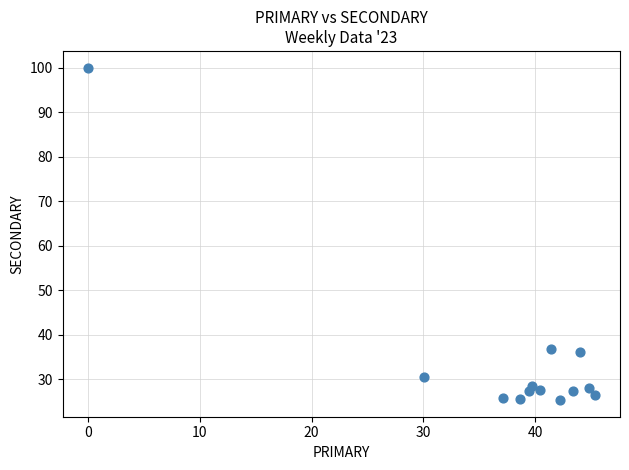

What is the range of Y values (max minus min)?

74.7